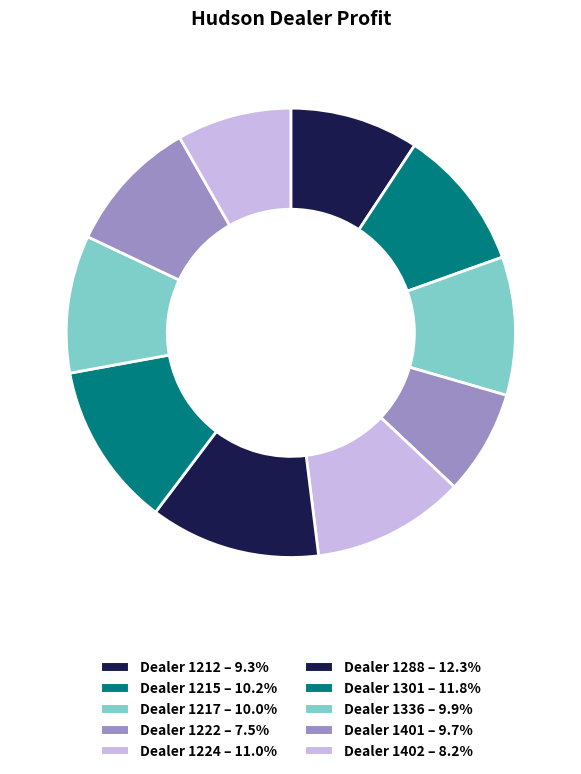

Which slice is the smallest?

1222